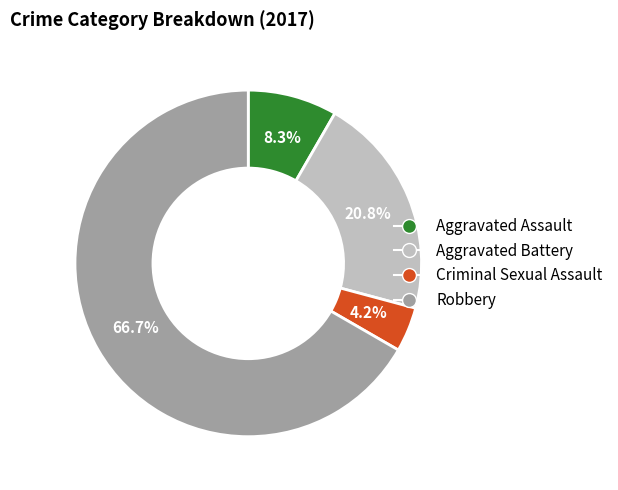

To the nearest percent, what is the combined percentage of Aggravated Battery and Criminal Sexual Assault?

25%